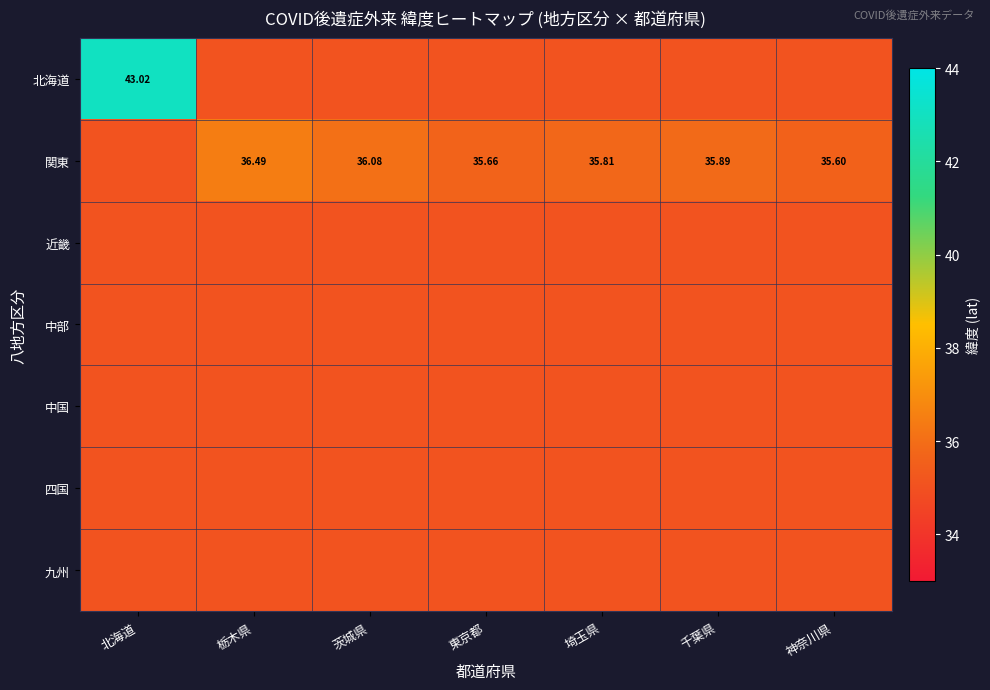

How many distinct data groups are displayed?

7